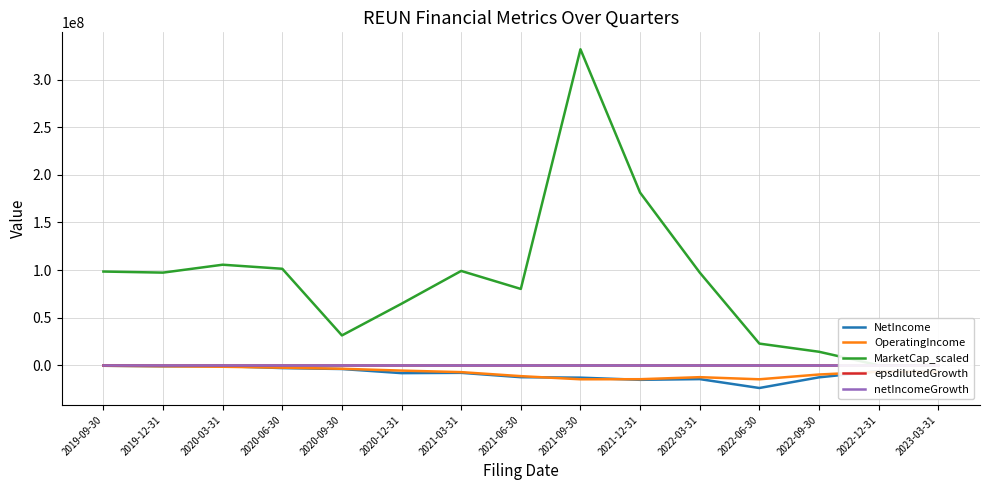

At which category does epsdilutedGrowth reach its first local peak?

2020-03-31